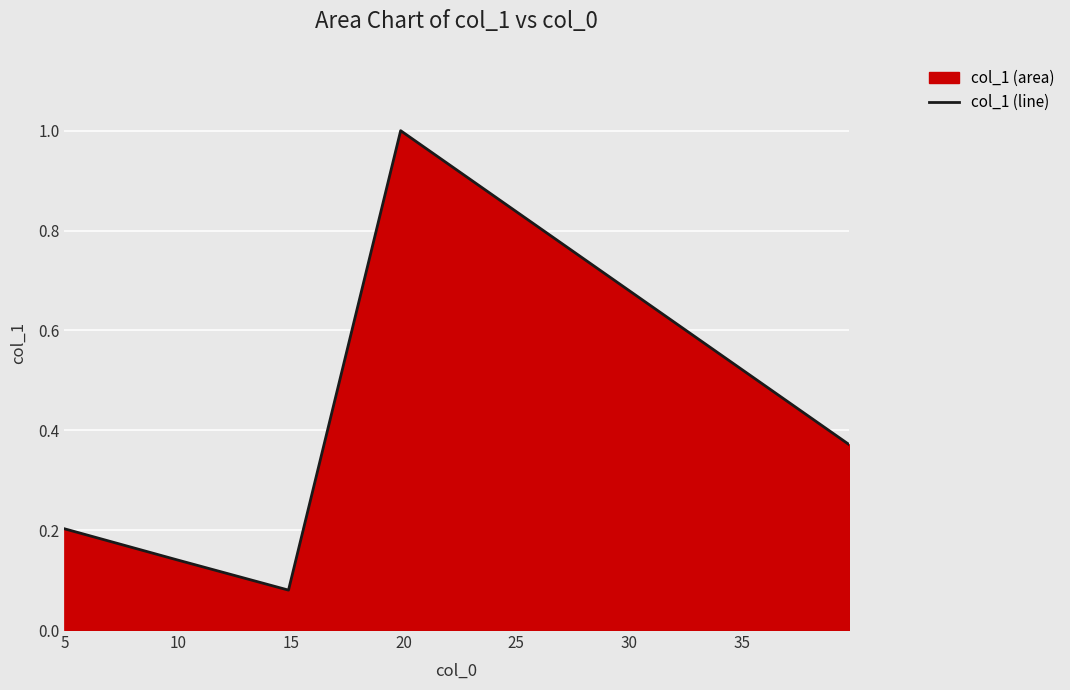

What is the sum of all values?

1.8